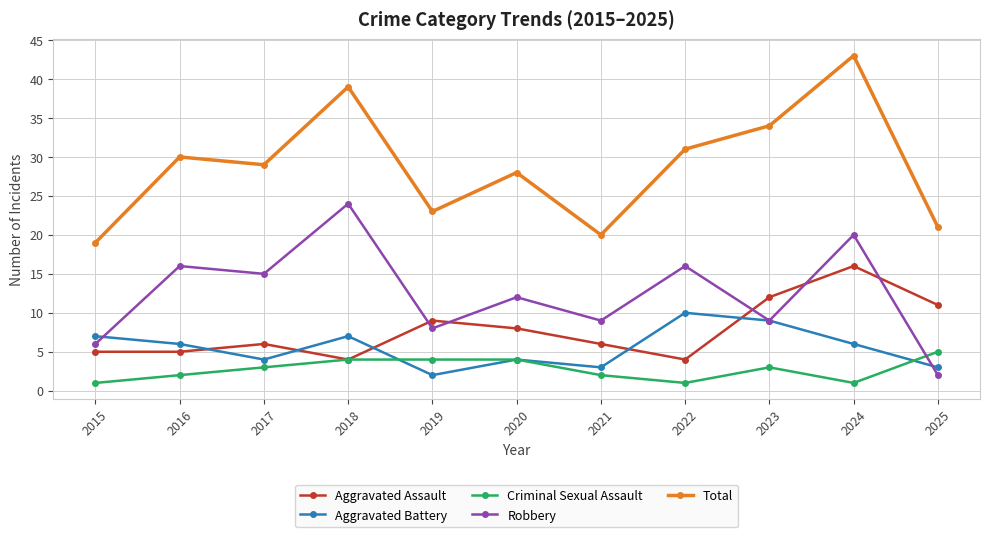

What is the value of the Criminal Sexual Assault point at the 11th from the left?

5